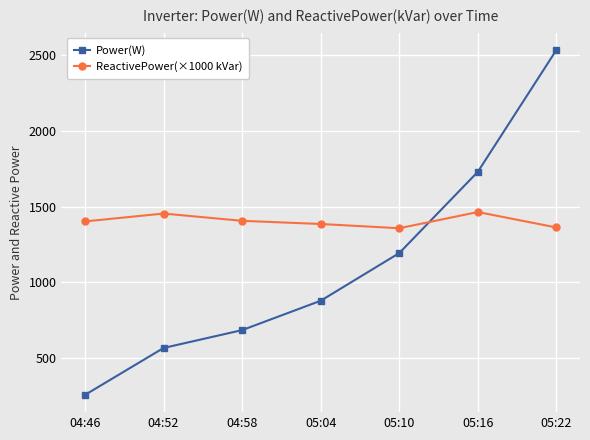

Is it true that Power(W) equals 4224 at 05:22?

False